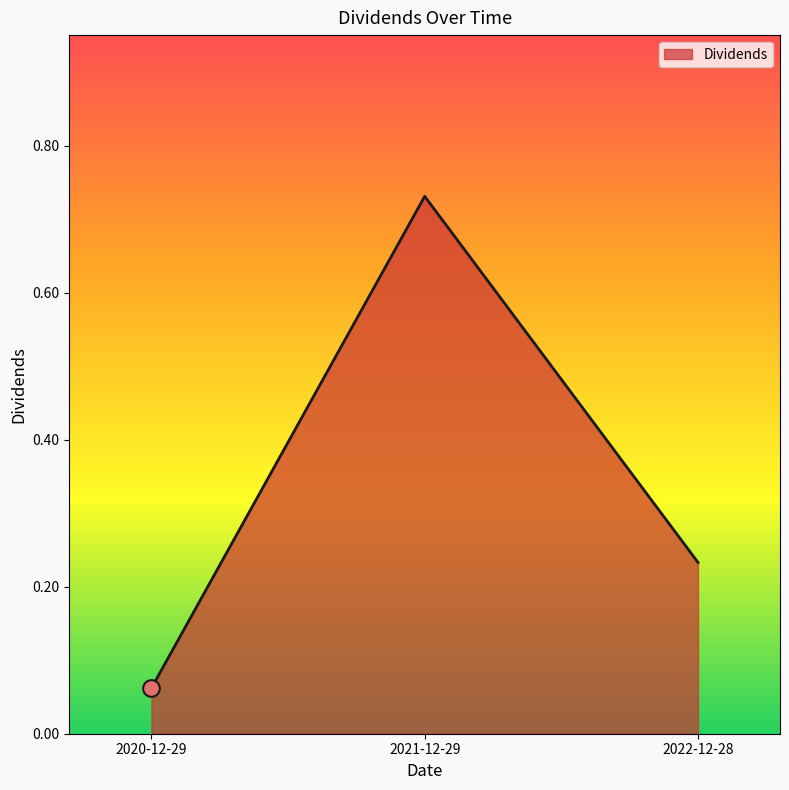

What is the change in value from 2021-12-29 to 2022-12-28?

-0.5